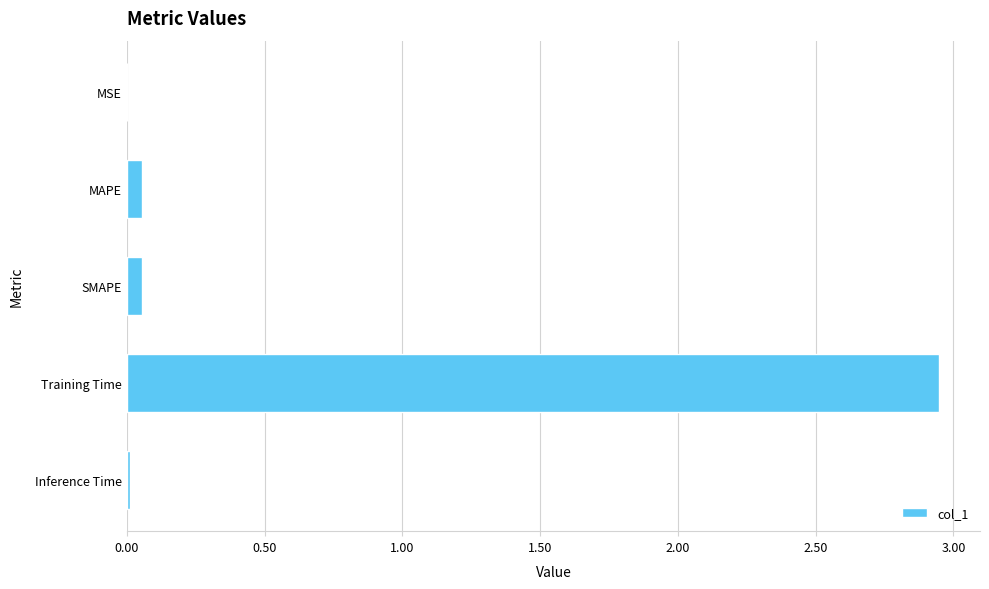

Does the chart contain stacked bars?

No